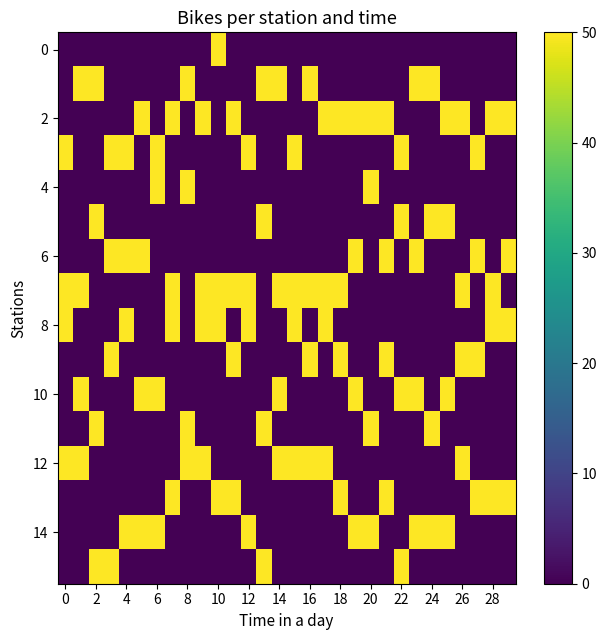

What is the maximum value shown in the chart?

50